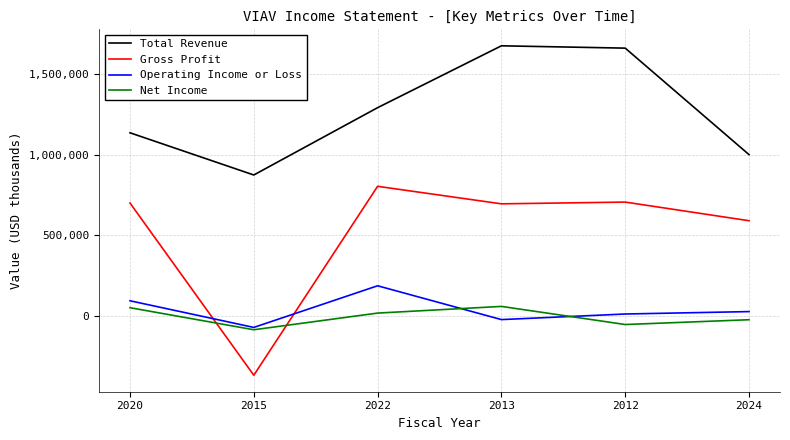

Is it true that Operating Income or Loss equals 9800 at 2012?

True